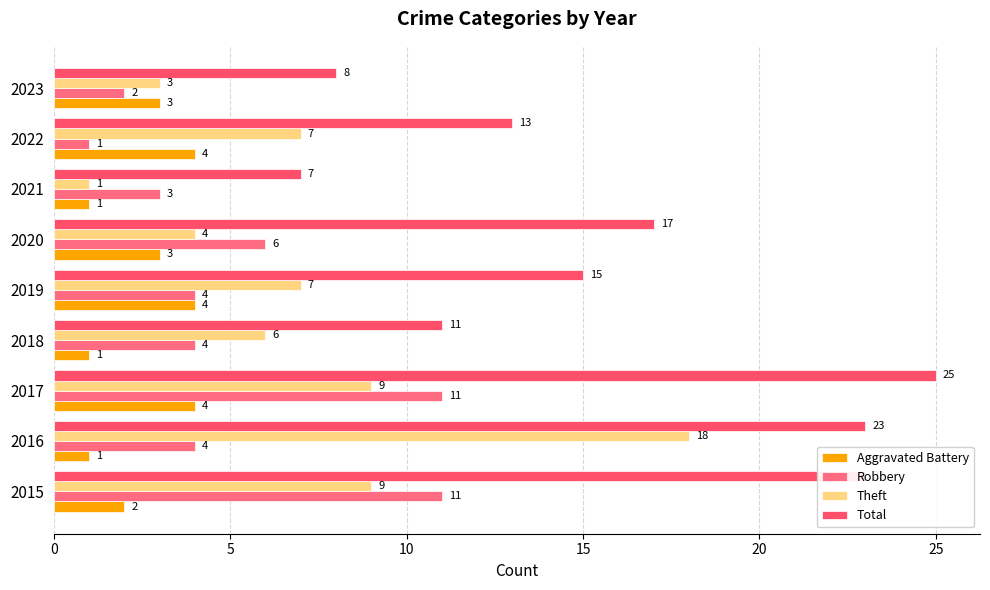

Count the number of categories in the chart.

9